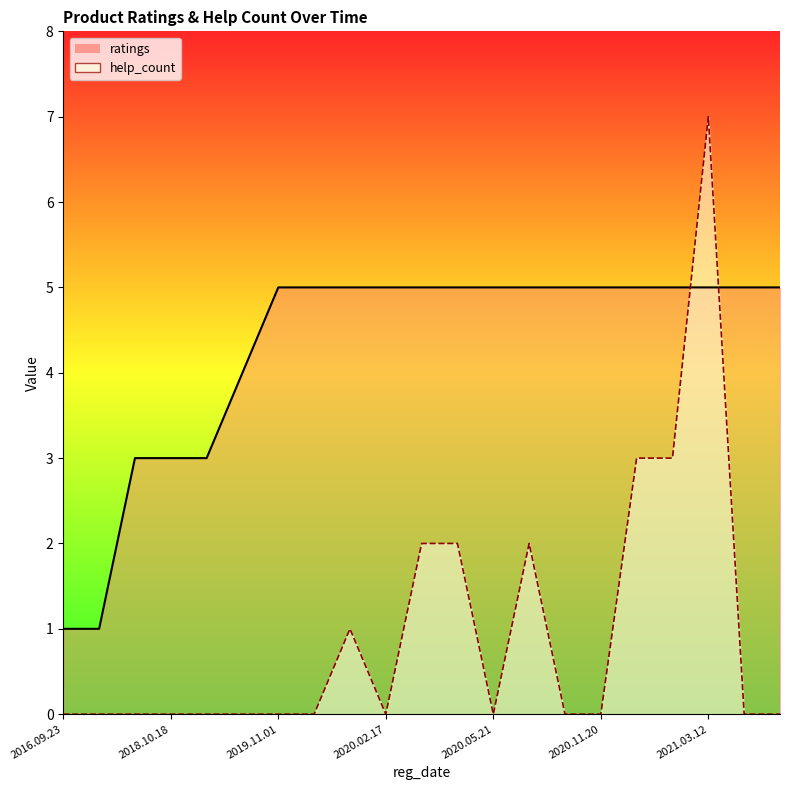

What is the average value of the ratings_line series?

4